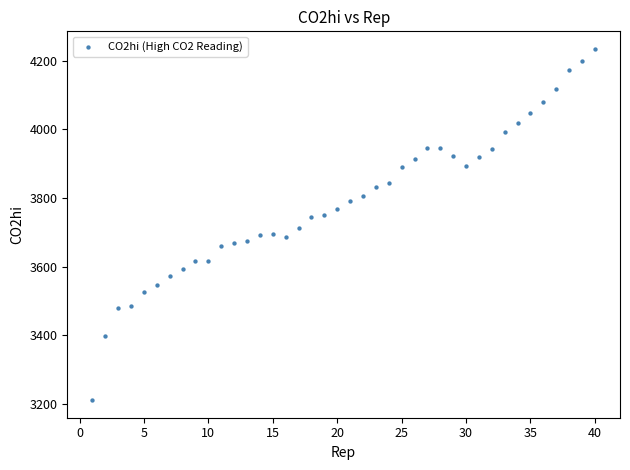

What is the range of X values (max minus min)?

39.0